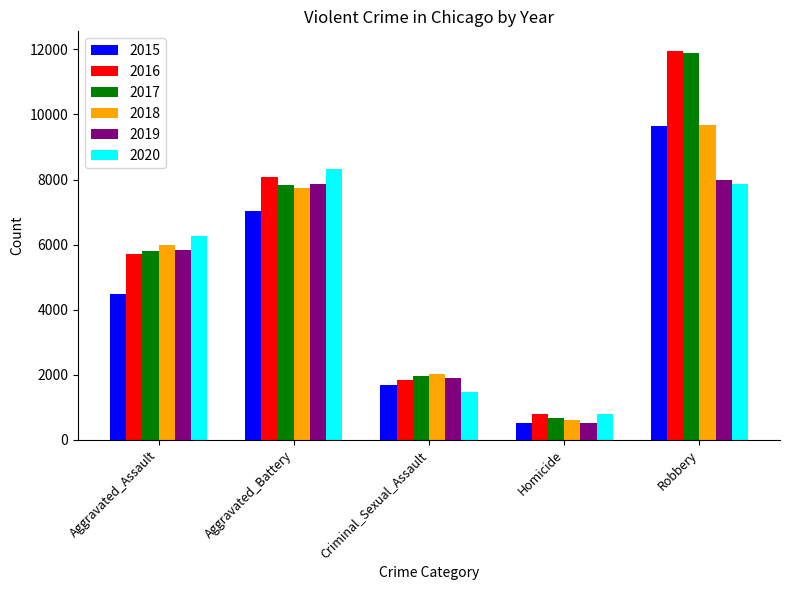

How many values in the 2015 series are below 4480?

2